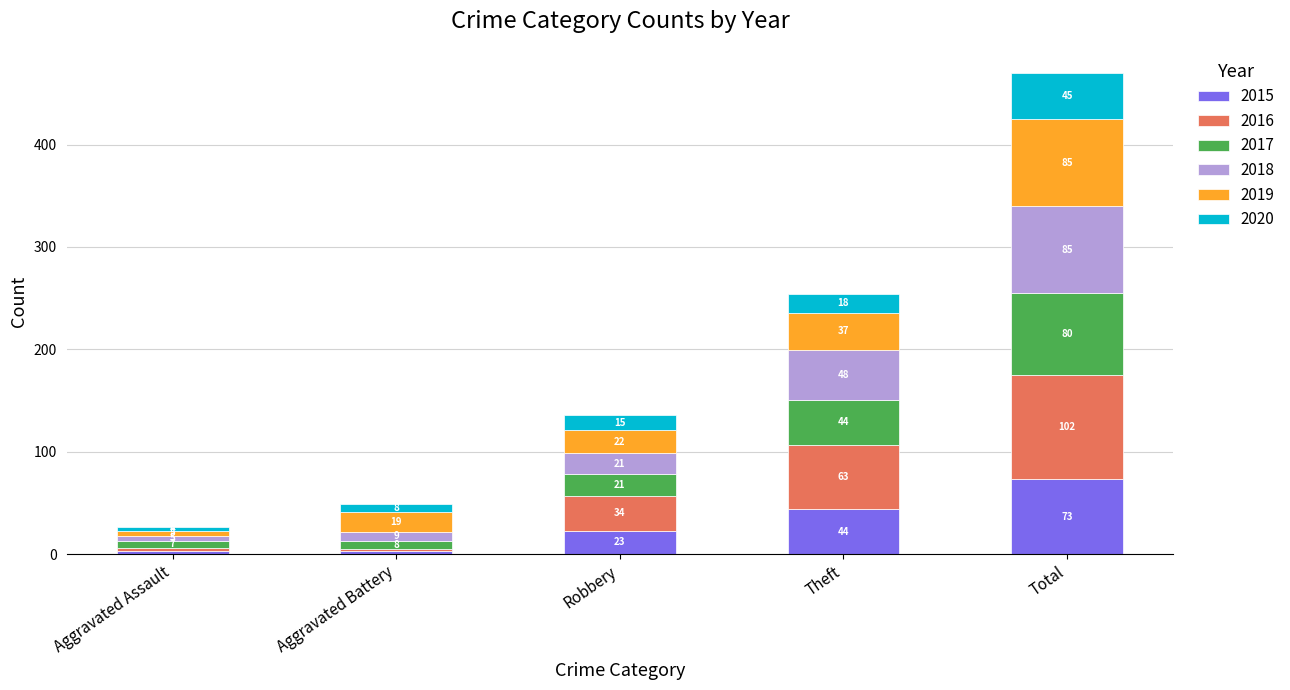

Is it true that 2015 equals 44 at Theft?

True